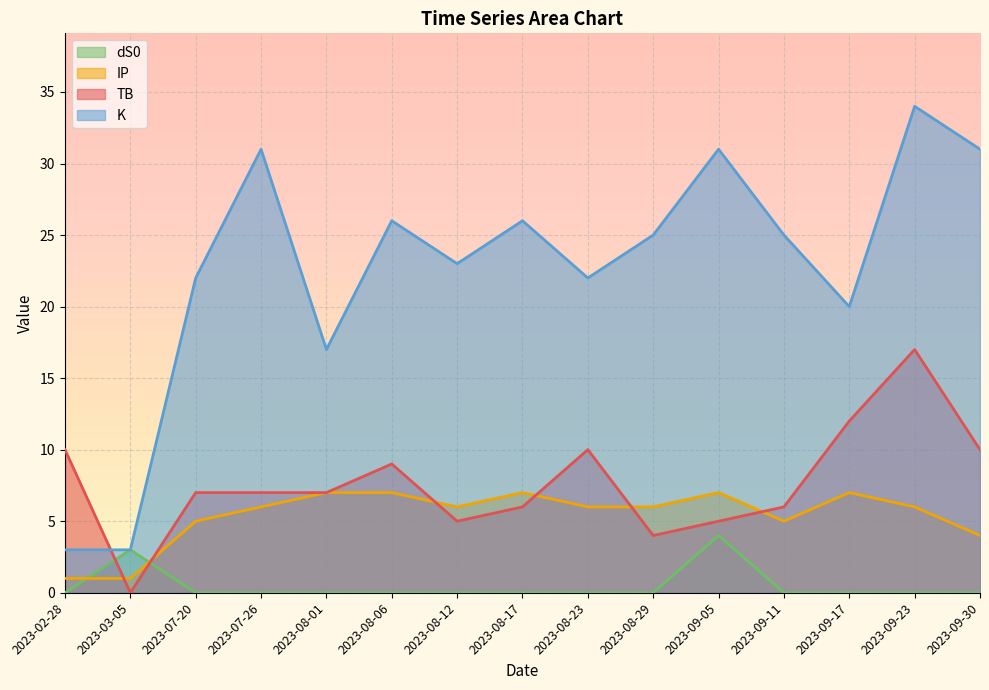

What is the maximum value shown in the chart?

34